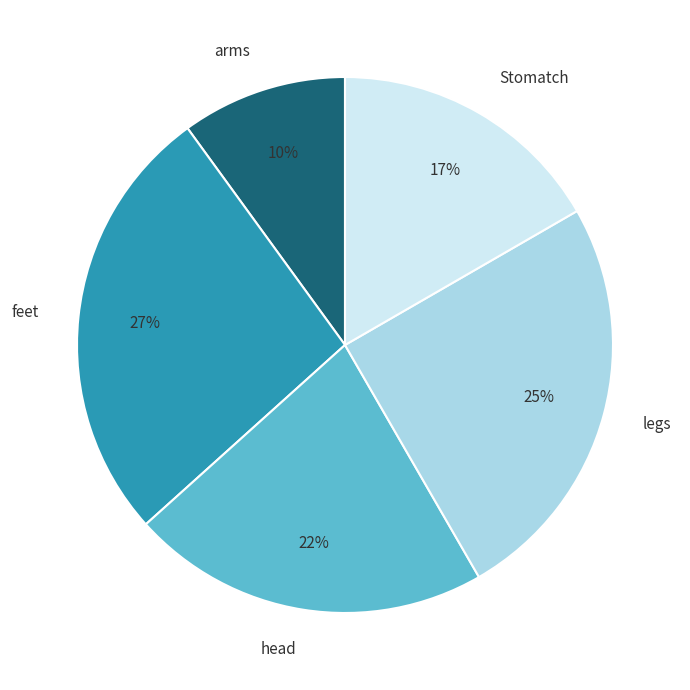

The arms slice represents 15% of the pie. True or false?

False